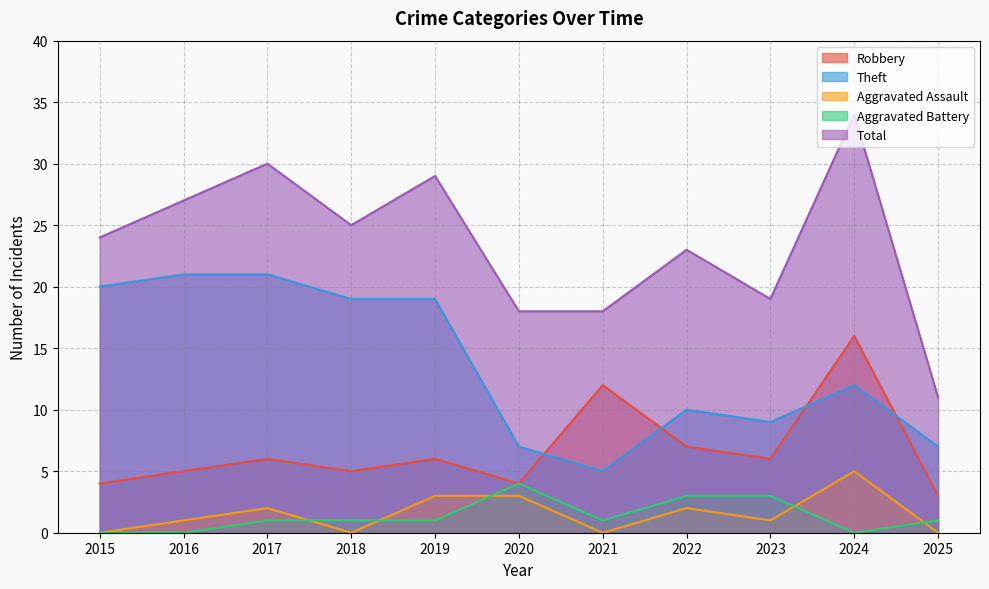

What is the difference between the Robbery values at 2020 and 2022?

3